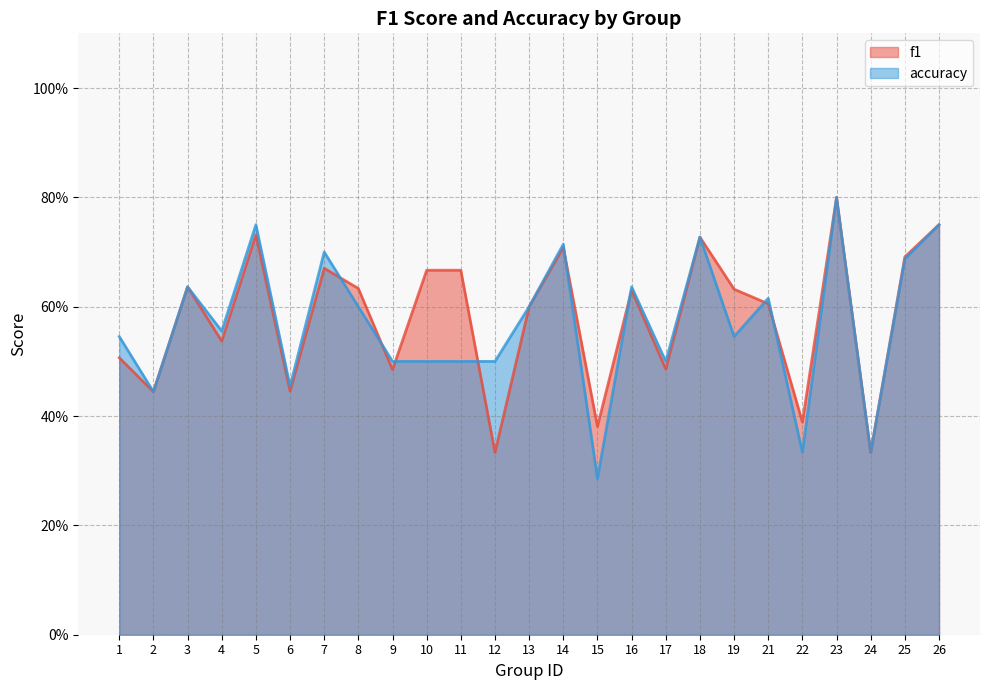

What is the sum of all accuracy values?

14.2